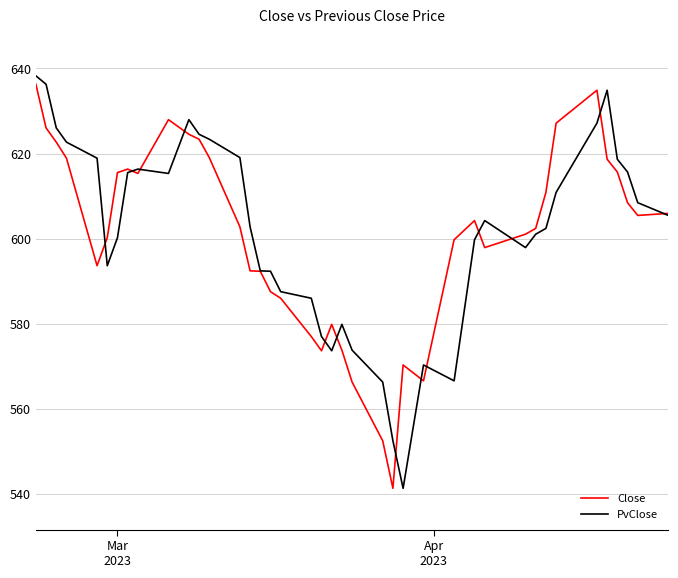

What is the highest value of the Close series?

636.3